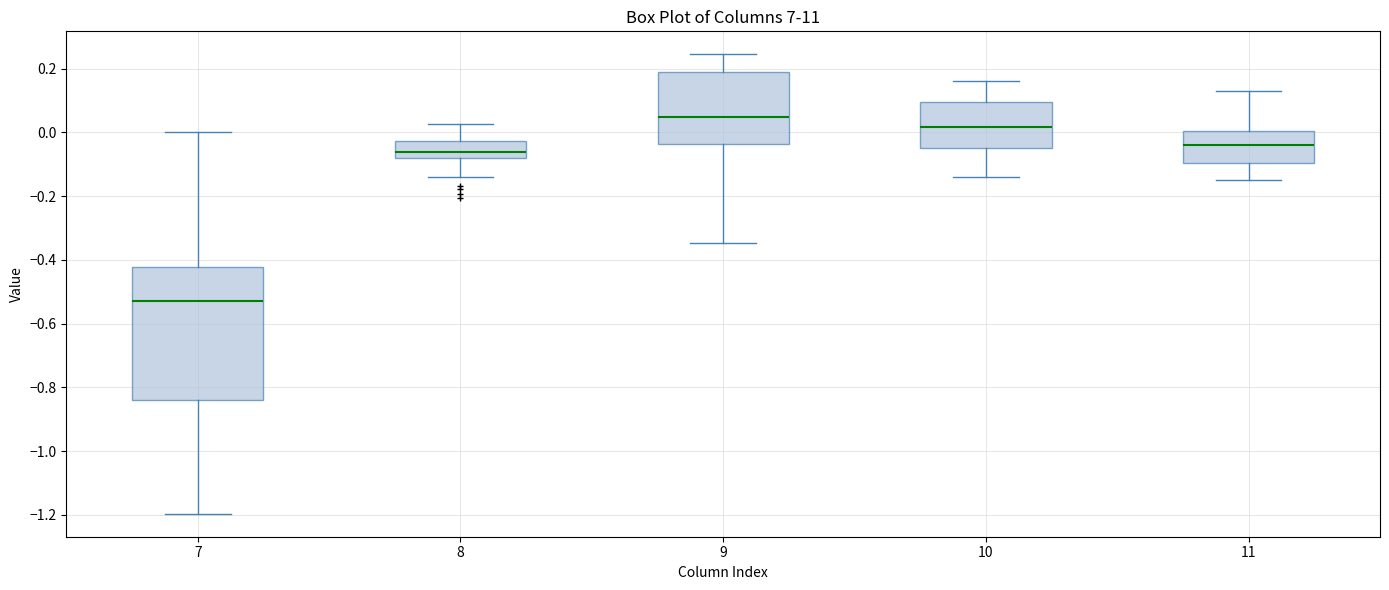

Comparing the boxes themselves (not the whiskers), which one is the tallest?

7